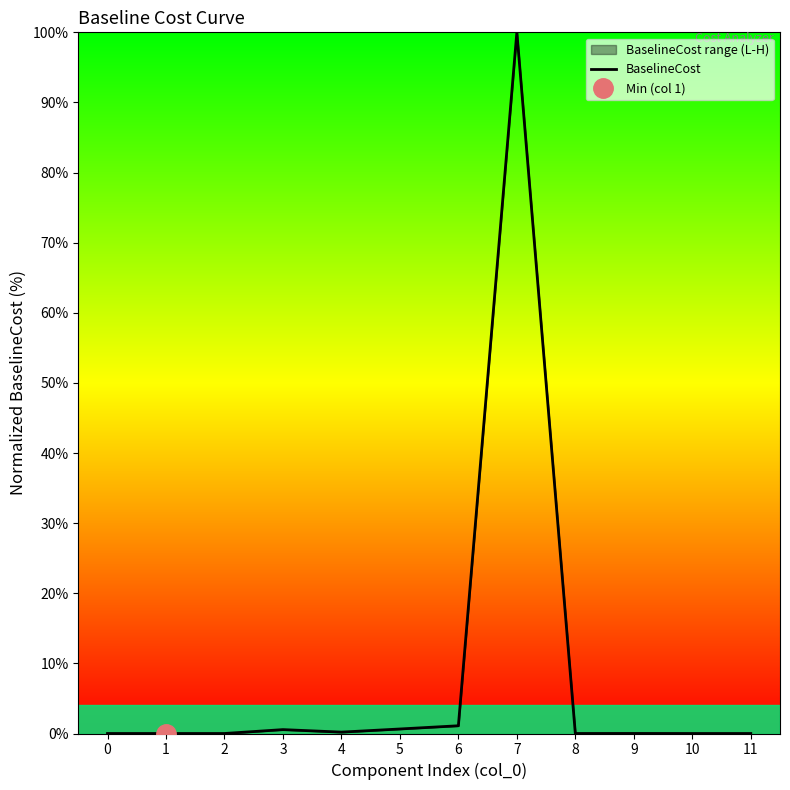

What is the greatest value displayed?

100.0